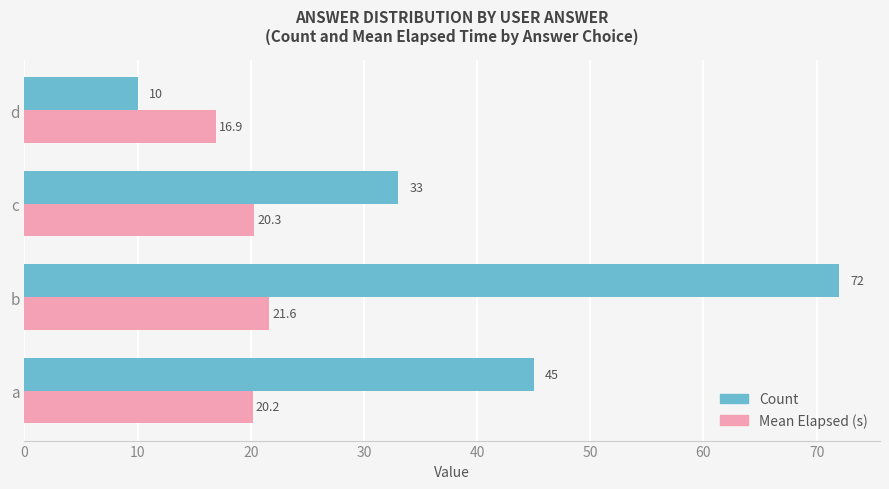

What is the sum of all Count values?

160.0